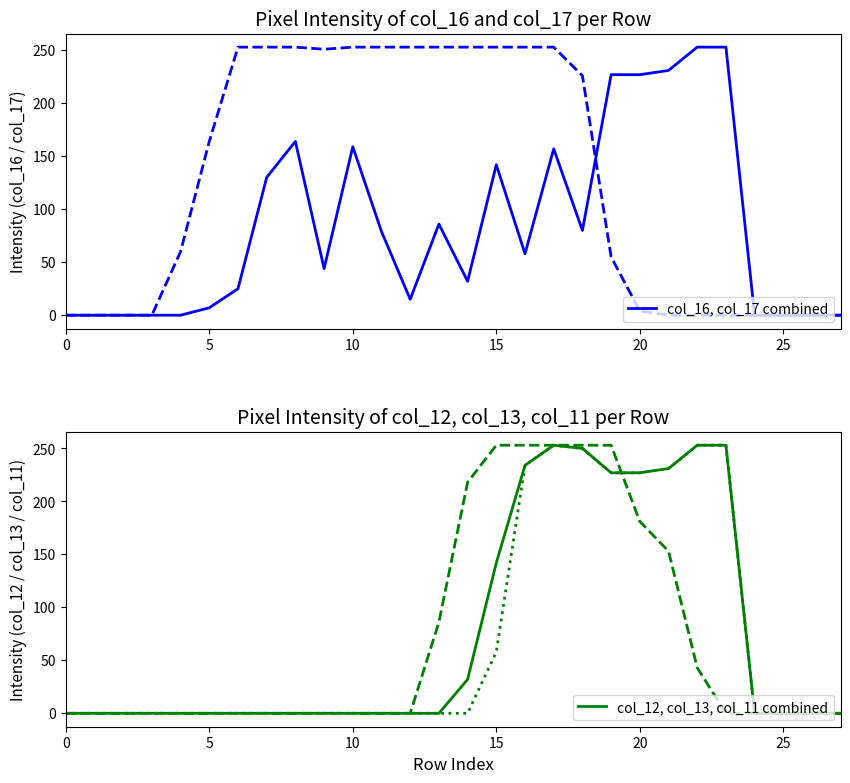

Is it true that col_12, col_13, col_11 combined equals 138 at 17?

False